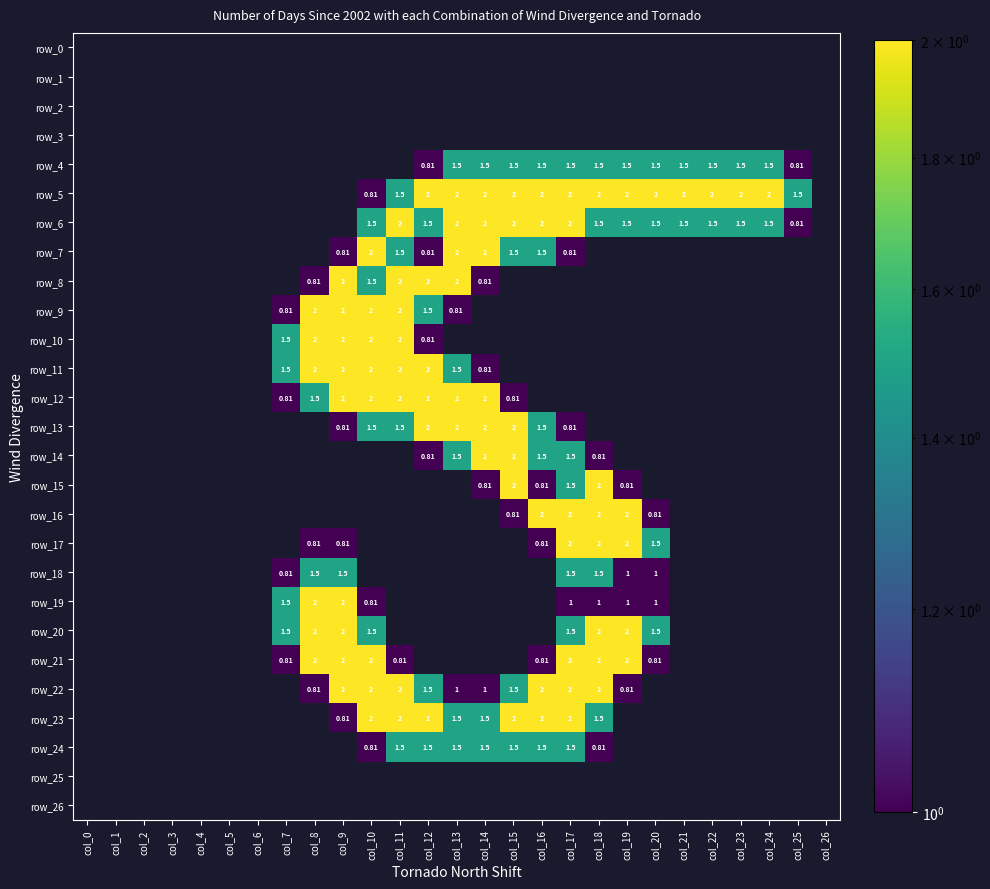

List the labels in order of row_24 value, smallest first.

col_0, col_1, col_2, col_3, col_4, col_5, col_6, col_7, col_8, col_9, col_19, col_20, col_21, col_22, col_23, col_24, col_25, col_26, col_10, col_18, col_11, col_12, col_13, col_14, col_15, col_16, col_17